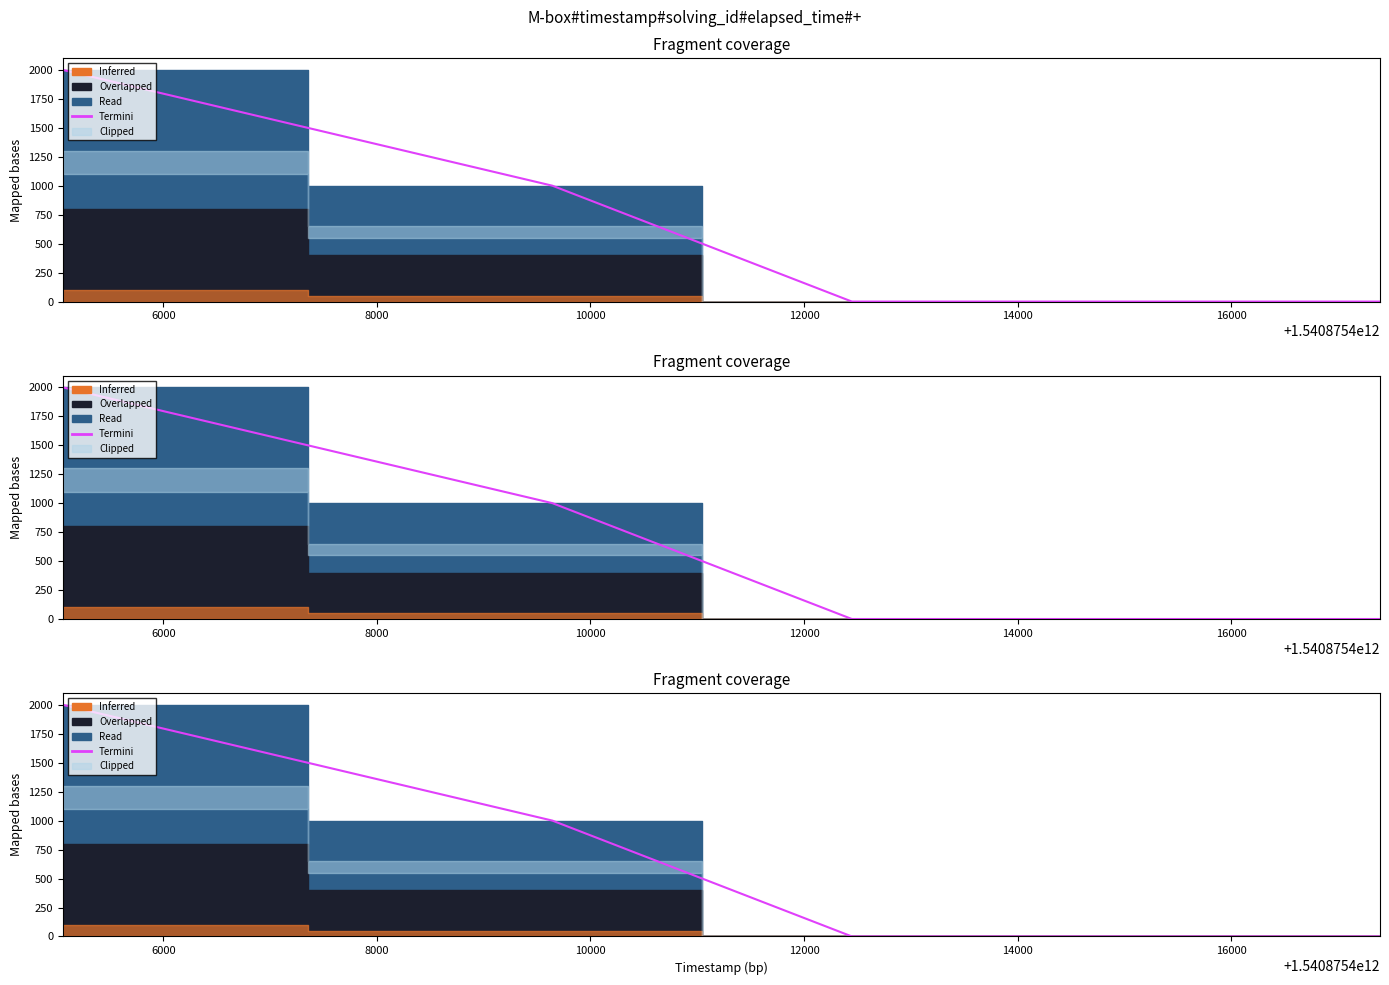

At which label is the value closest to 1000?

6000